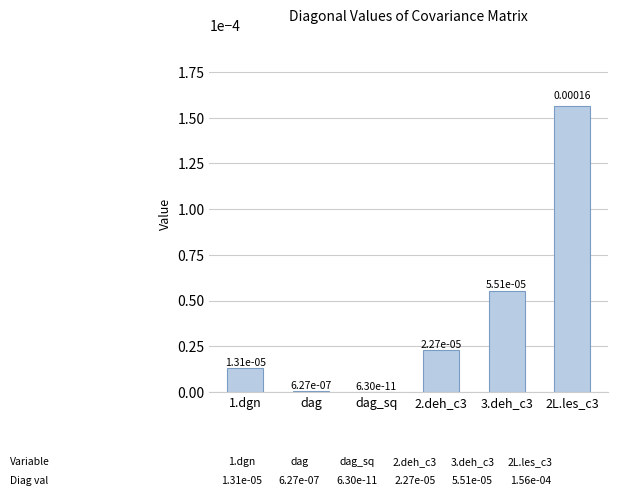

Between 2L.les_c3 and 2.deh_c3, which is larger?

2L.les_c3